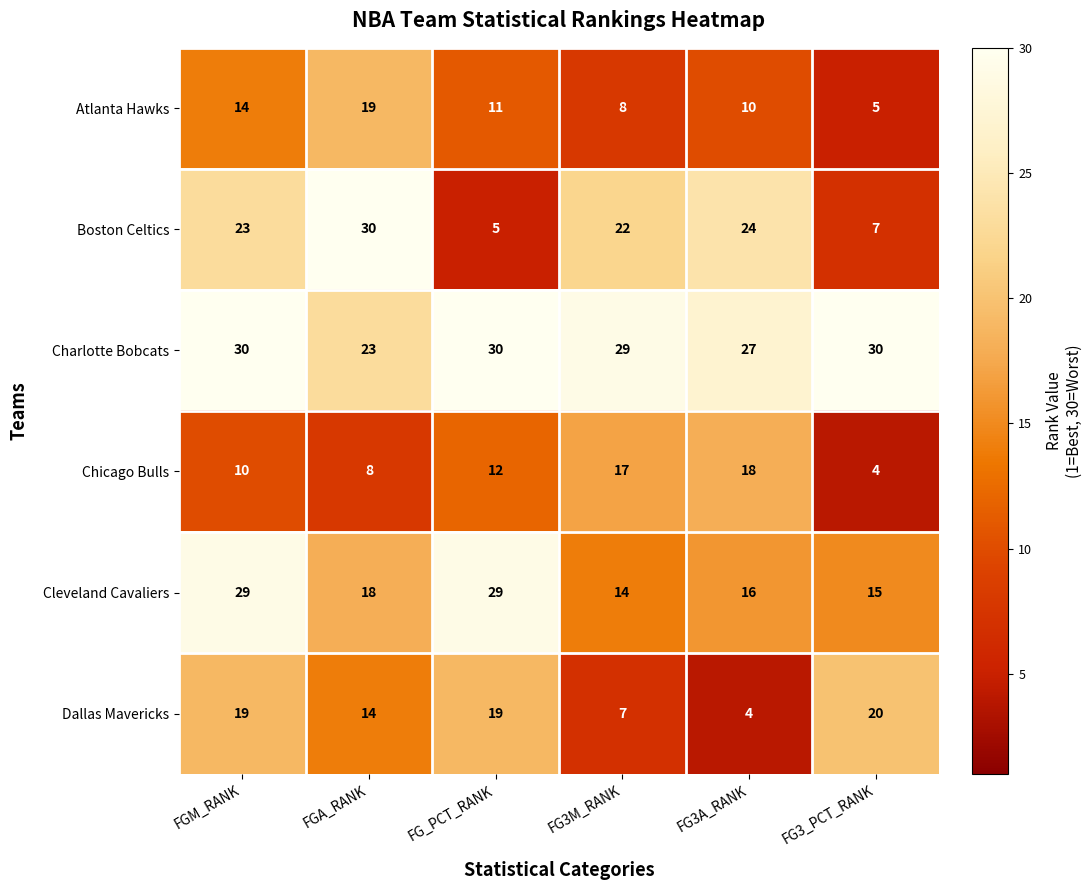

What is the spread (max minus min) of values at FGA_RANK?

22